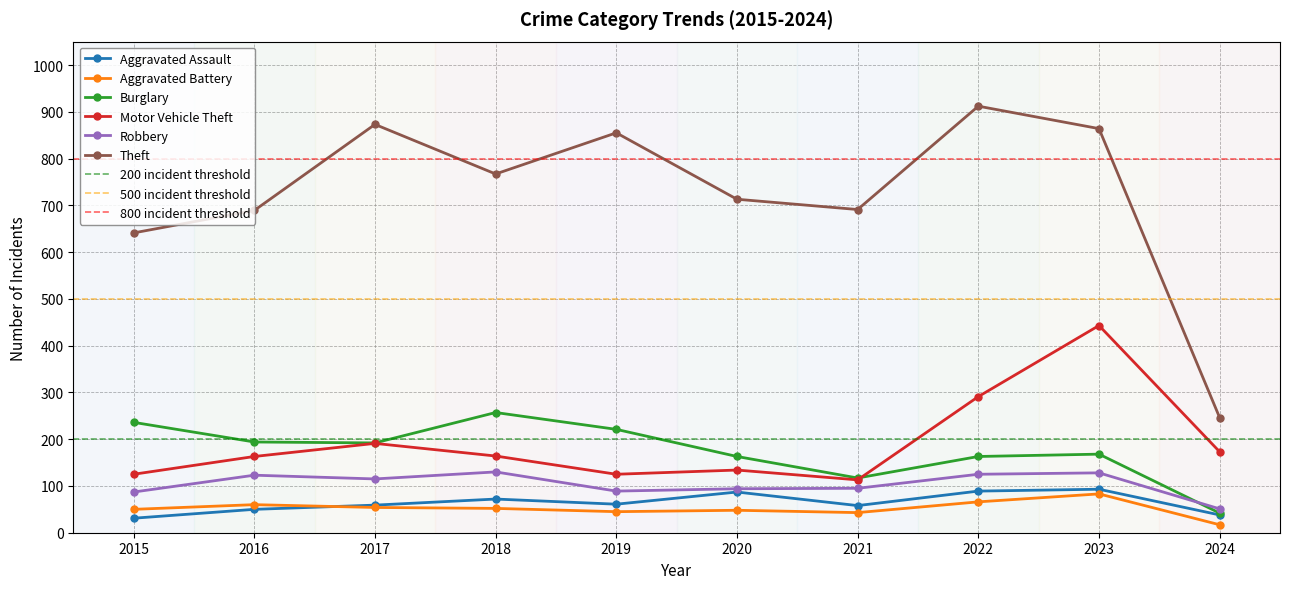

What is the total value across all series at 2023?

1779